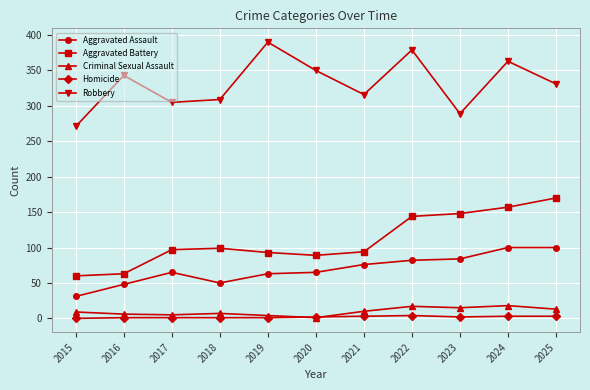

The value of Homicide at 2016 is 1. True or false?

True